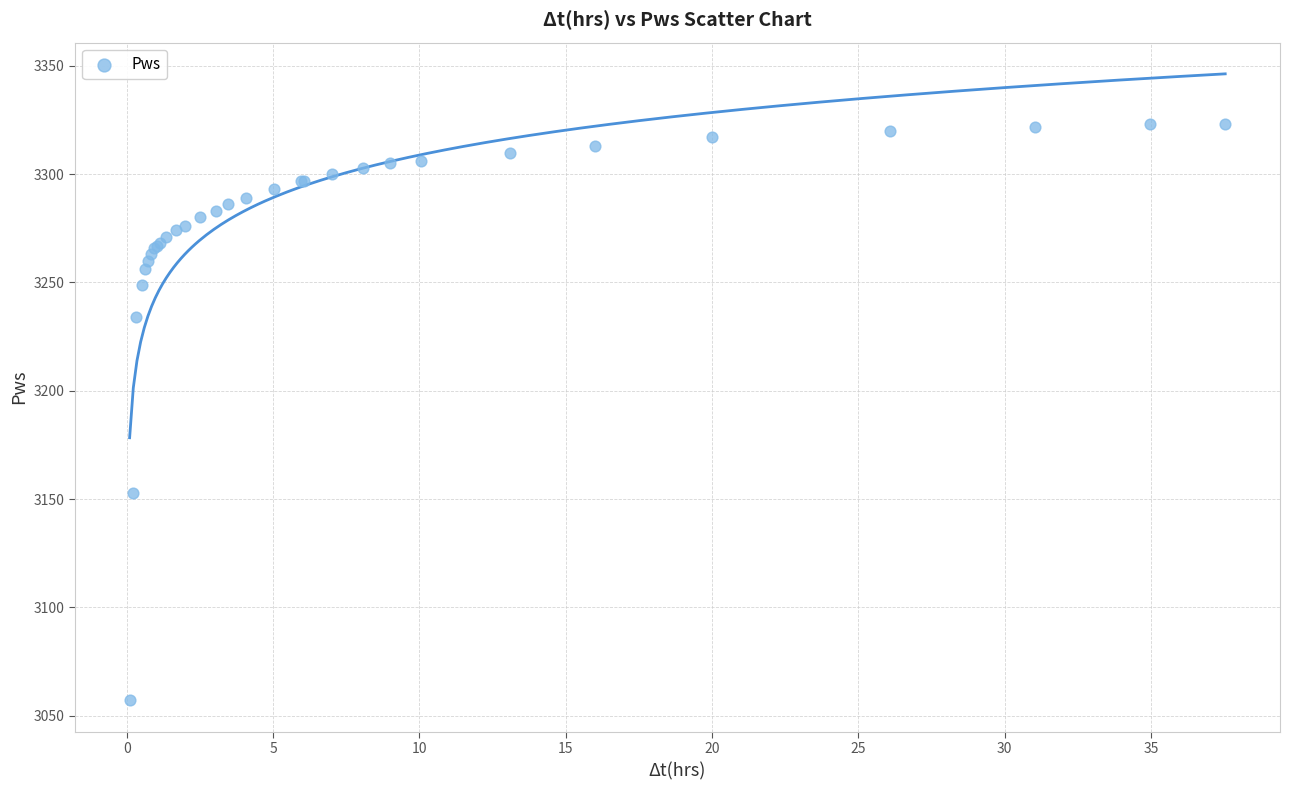

What Y value in the scatter plot is closest to 3190?

3153